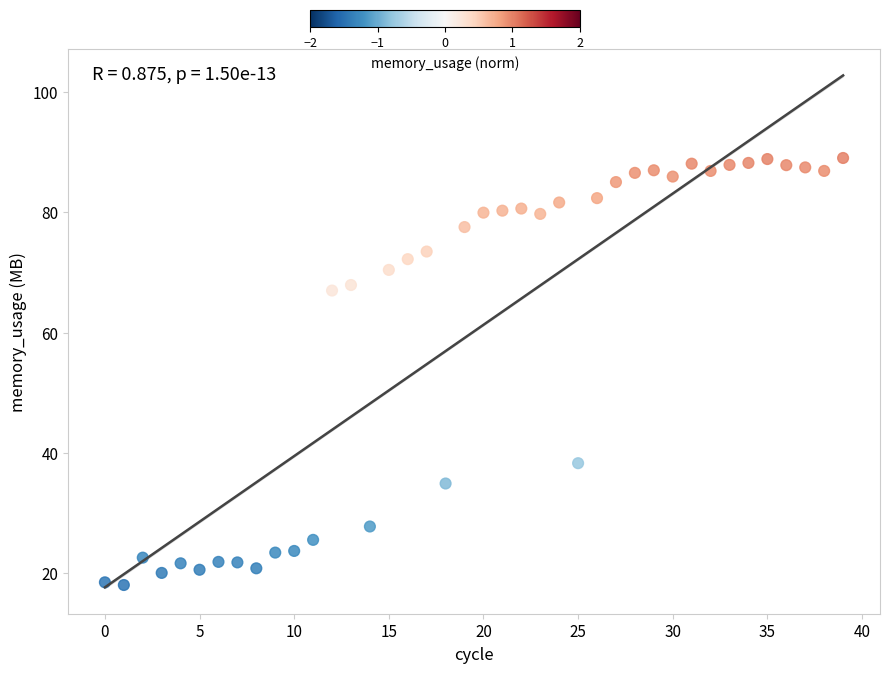

How many data points are displayed?

40